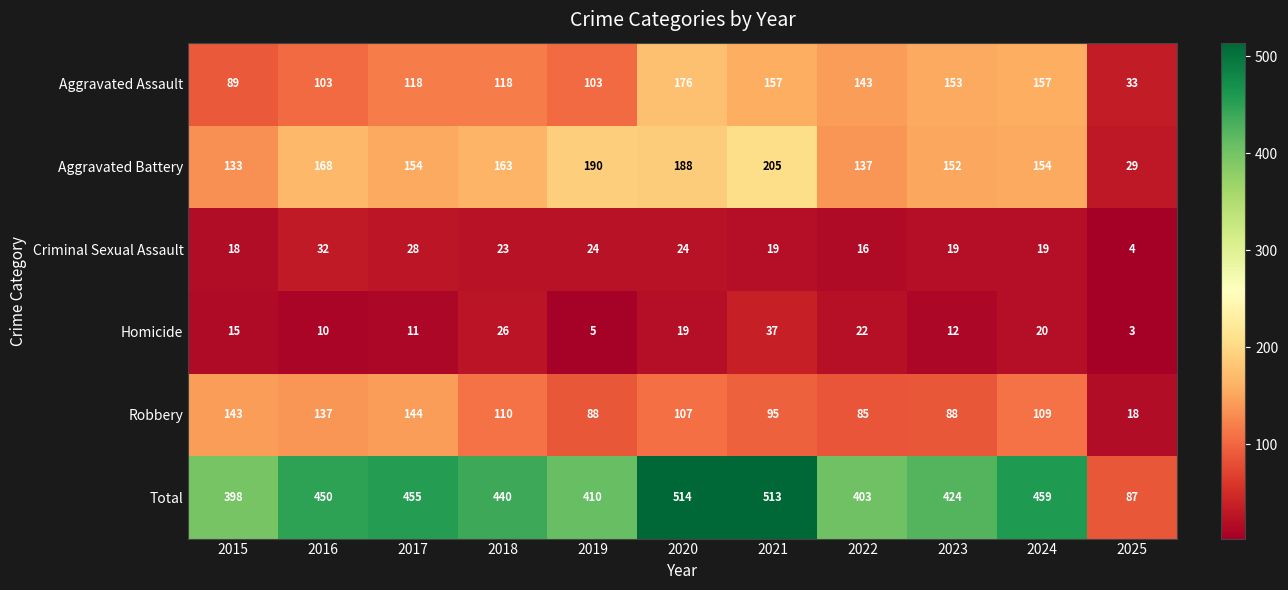

At which category is the sum across all series the highest?

2020